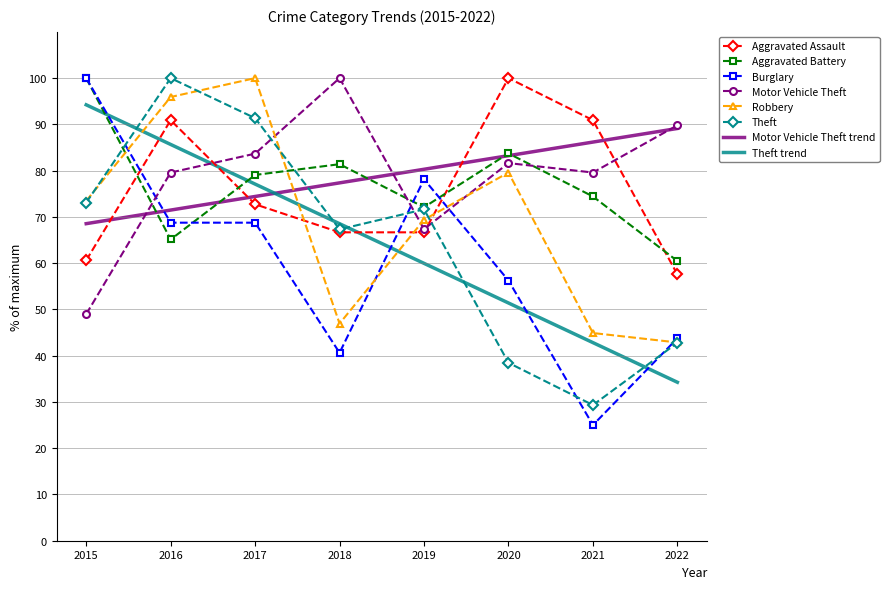

What are all the series names shown in the legend?

Aggravated Assault, Aggravated Battery, Burglary, Motor Vehicle Theft, Robbery, Theft, Motor Vehicle Theft trend, Theft trend